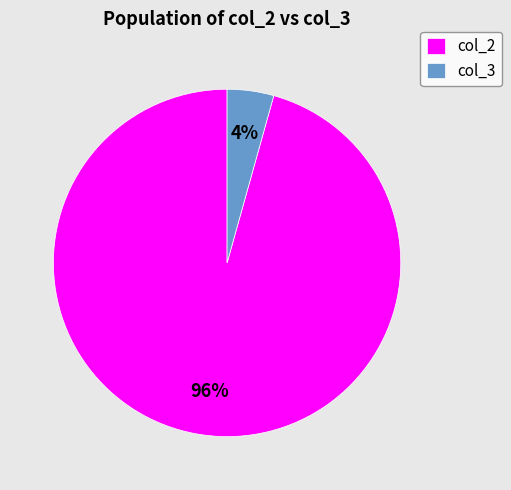

What percentage is the col_3 slice, to the nearest percent?

4%